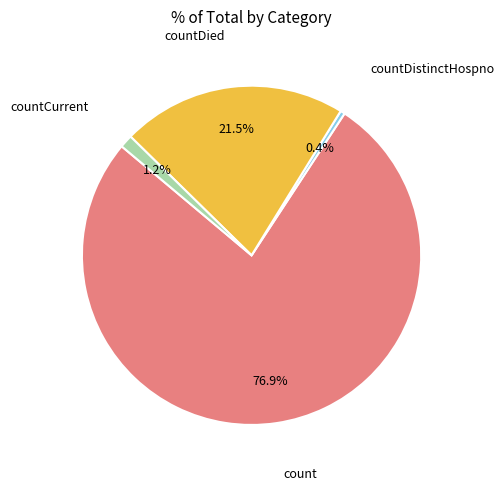

What percentage is the count slice, to the nearest percent?

77%